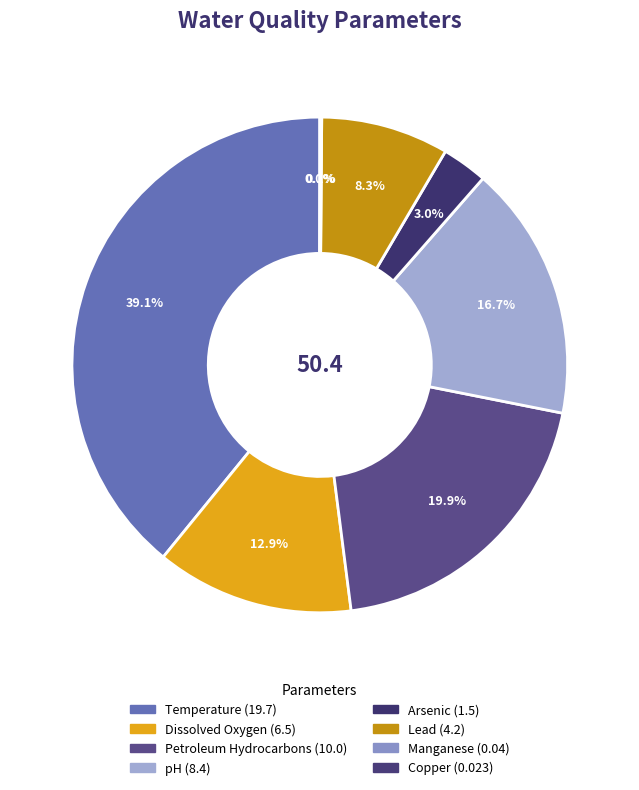

What percentage is the Lead slice, to the nearest percent?

8%